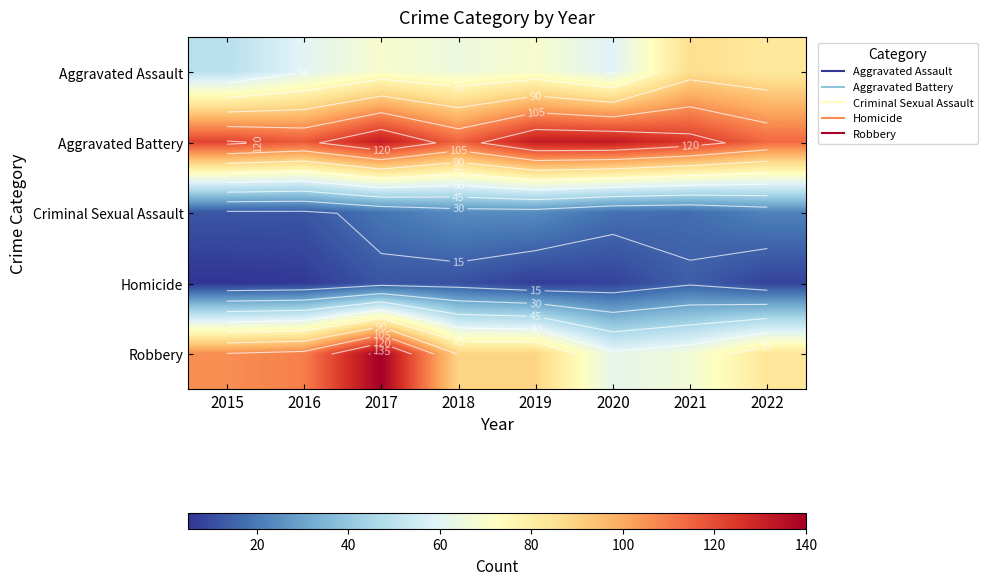

Where does the Criminal Sexual Assault series first go above 19?

2018